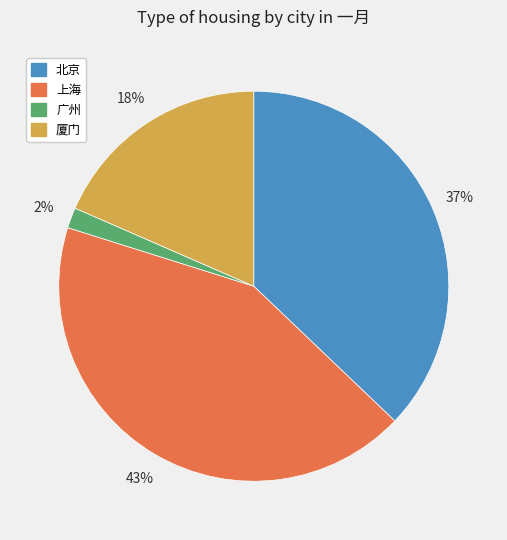

Which category has the biggest portion of the pie?

上海